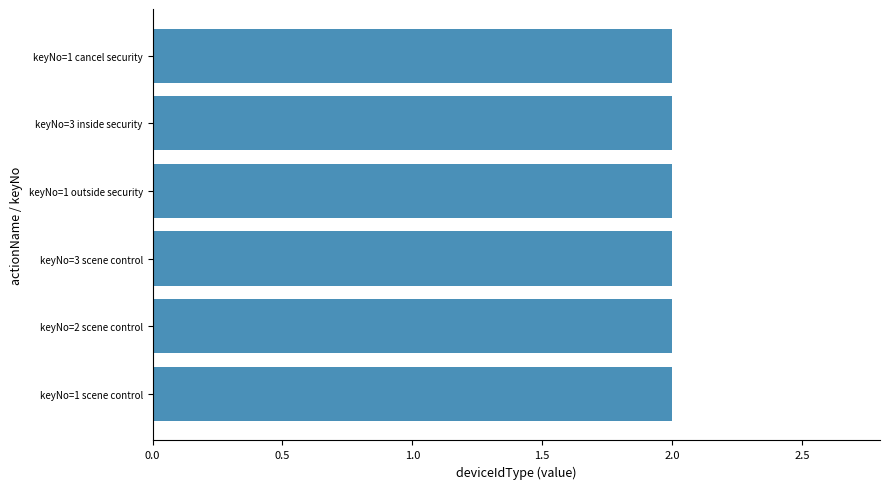

Where is value1 nearest to the value 0?

keyNo=1 scene control